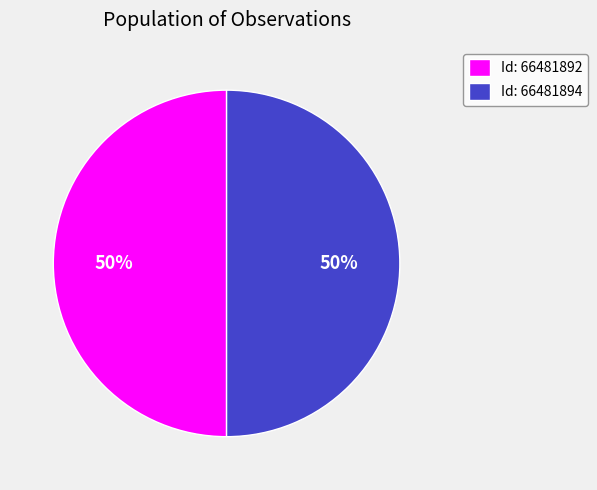

To the nearest percent, what percentage of the pie is Id: 66481894?

50%